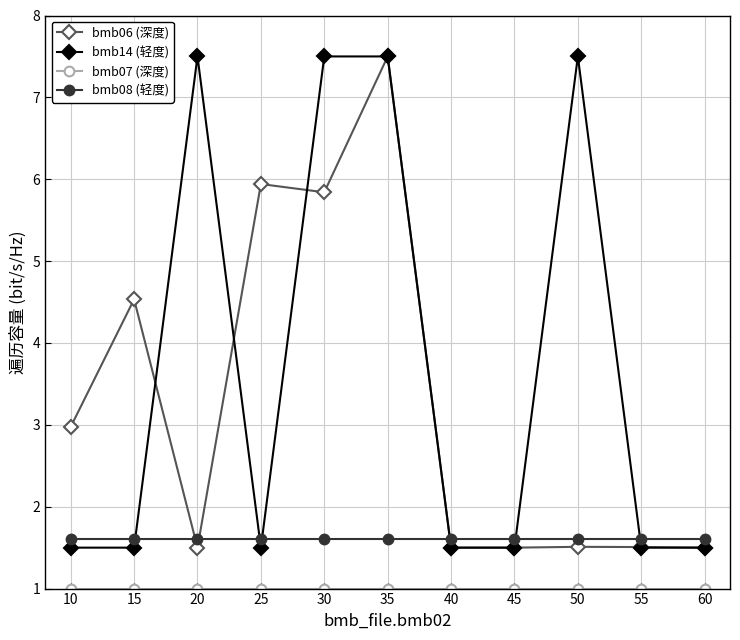

What is the value of the bmb06 (深度) point at the 5th from the left?

5.8